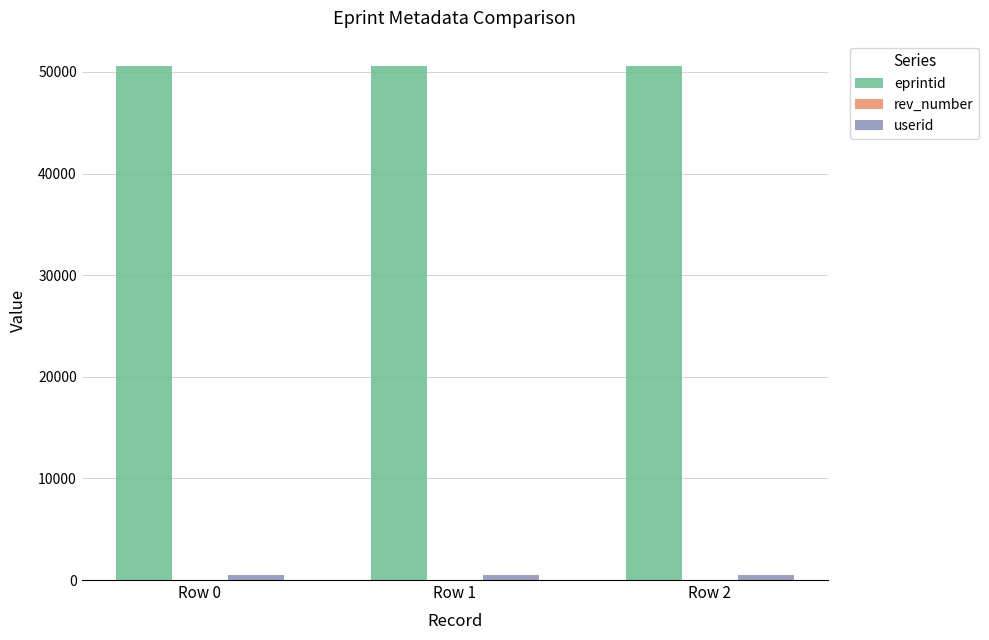

Count the number of categories in the chart.

3